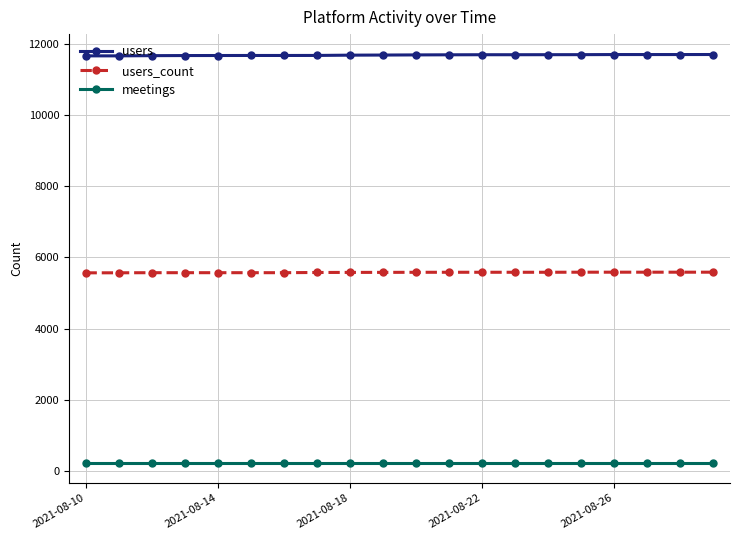

What is the sum of all users_count values?

111565